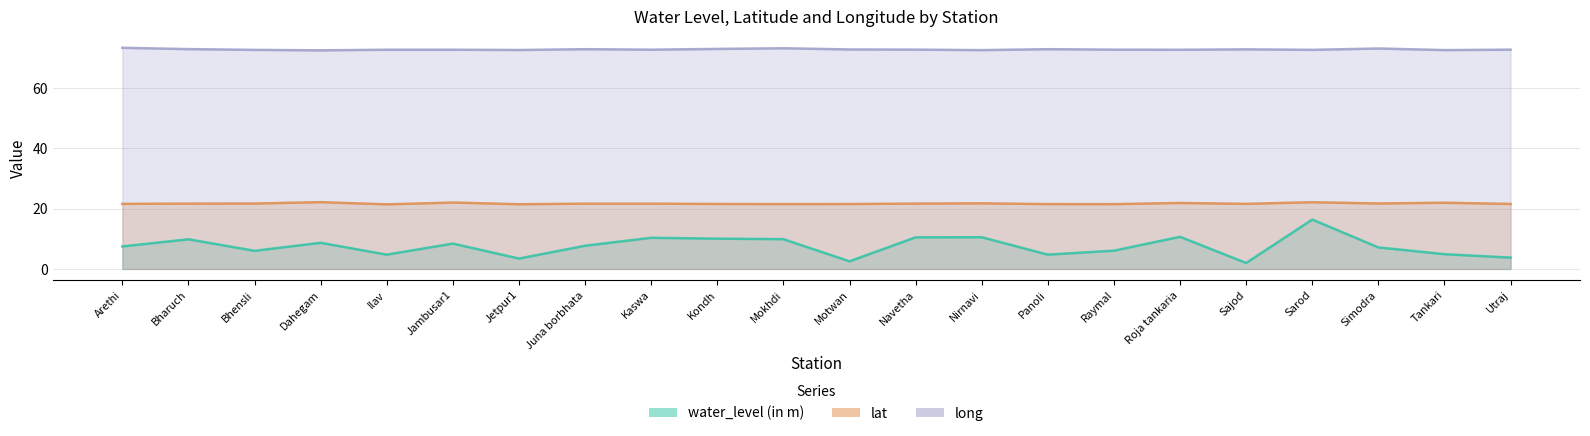

How many categories are shown in the chart?

22